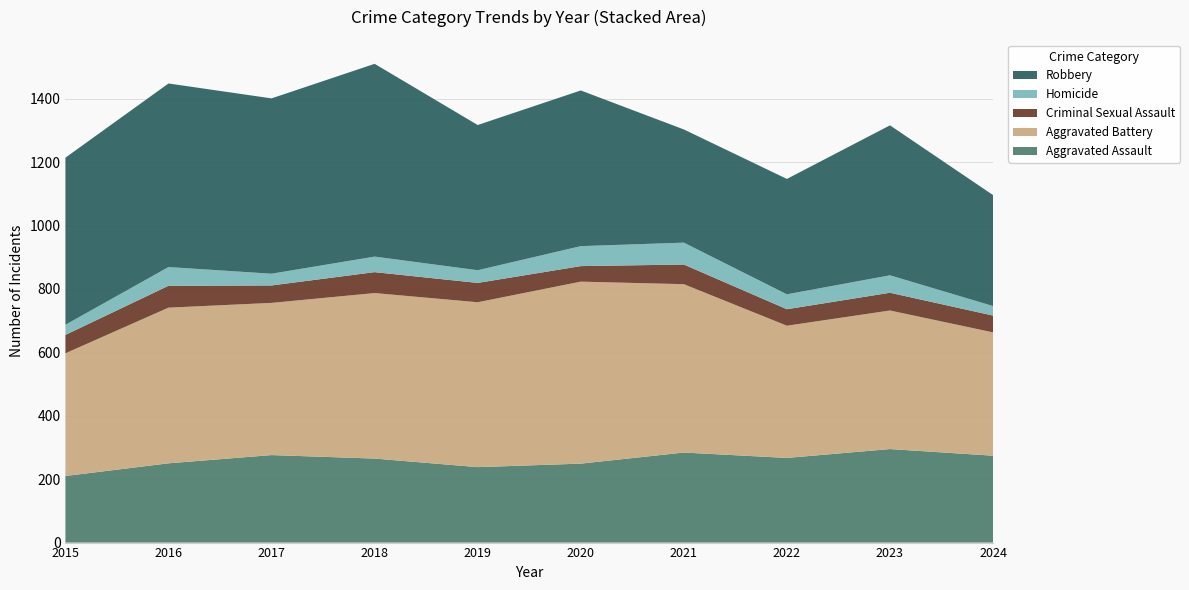

Reading left to right, extract all data points from this chart.

Aggravated Assault: 210	250	276	265	238	249	284	267	295	274
Aggravated Battery: 387	491	480	522	520	574	531	417	437	389
Criminal Sexual Assault: 58	69	55	66	61	49	62	52	56	53
Homicide: 32	59	37	49	40	63	69	47	55	30
Robbery: 527	579	553	608	458	491	357	364	473	350